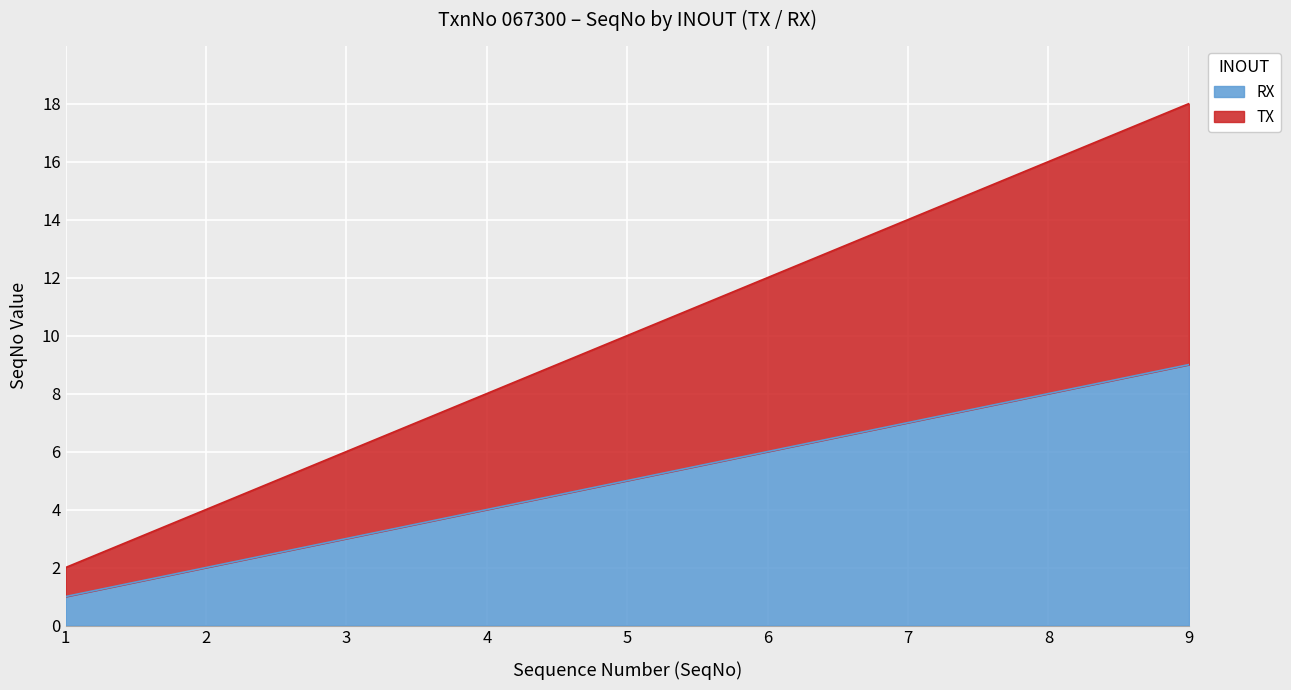

Does the chart display data point markers on the line(s)?

No